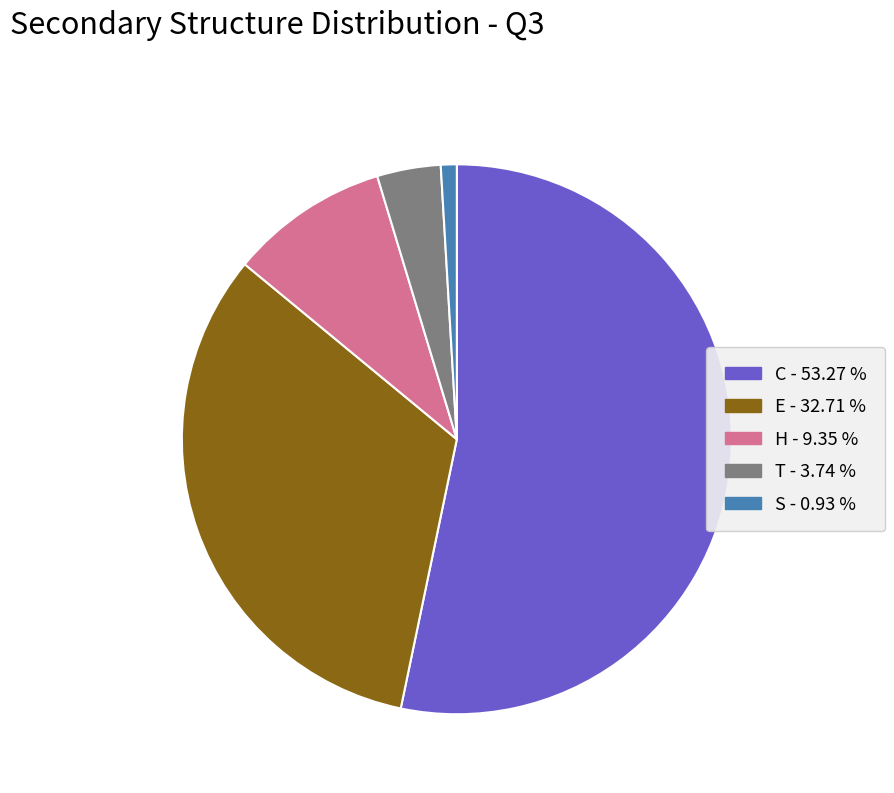

Does any single category account for the majority?

Yes